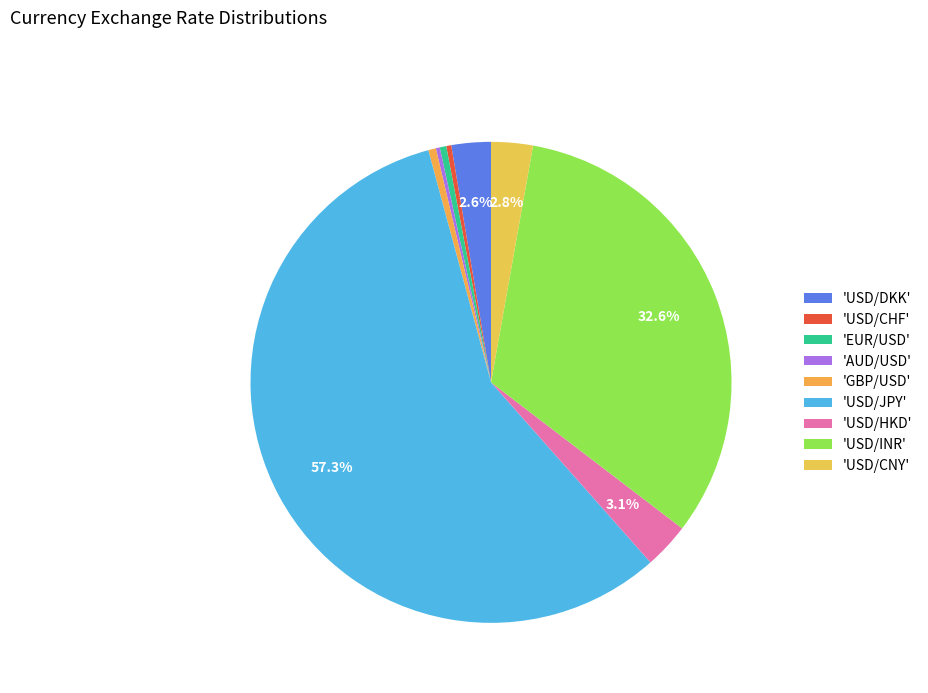

Count the number of slices in the pie.

9